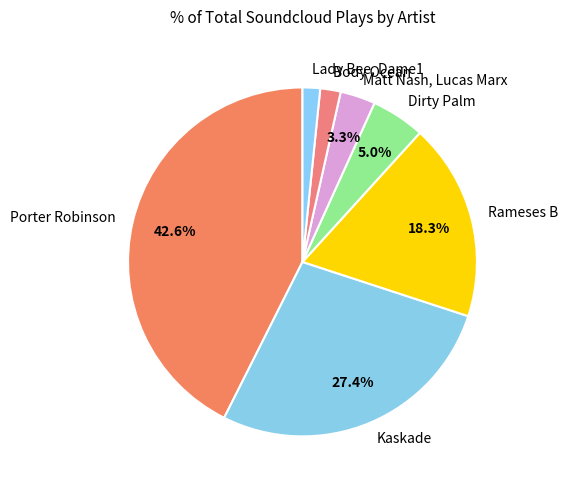

Between Dirty Palm and Porter Robinson, which is larger?

Porter Robinson